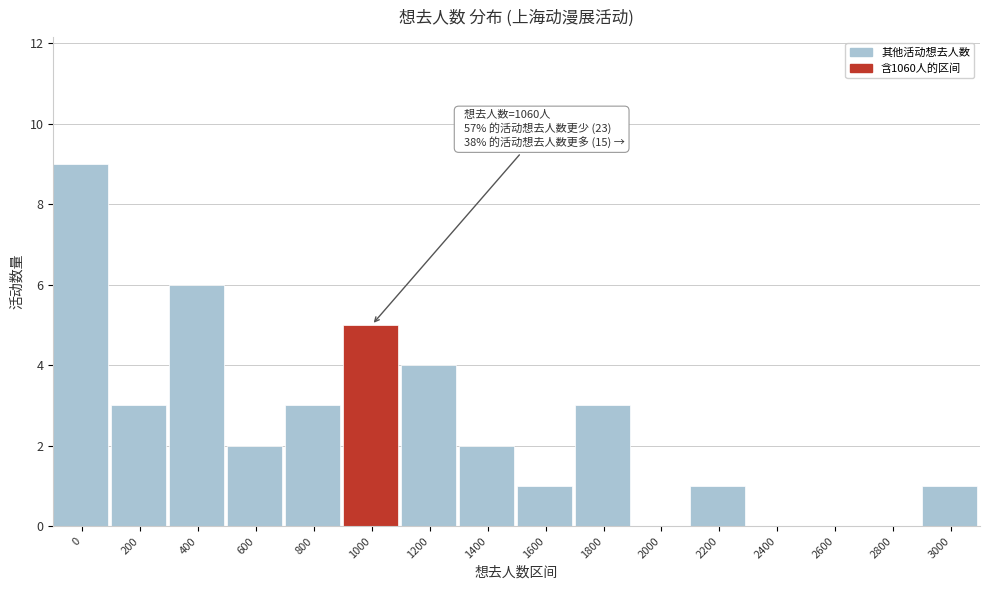

Reading left to right, what are all the values shown in this chart?

0=9	200=3	400=6	600=2	800=3	1000=5	1200=4	1400=2	1600=1	1800=3	2000=0	2200=1	2400=0	2600=0	2800=0	3000=1